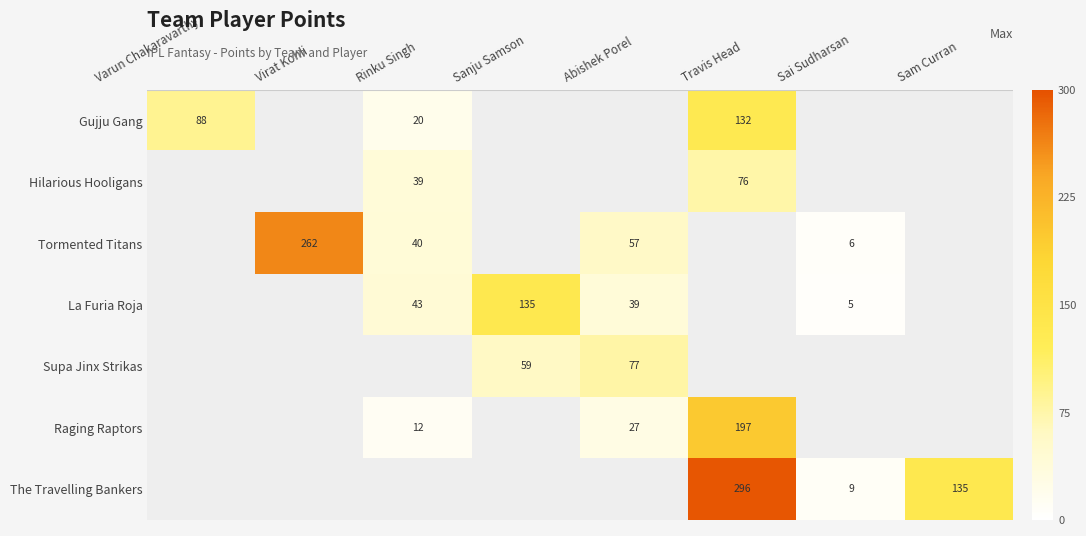

True or false: Tormented Titans has a value of 98 at Abishek Porel.

False